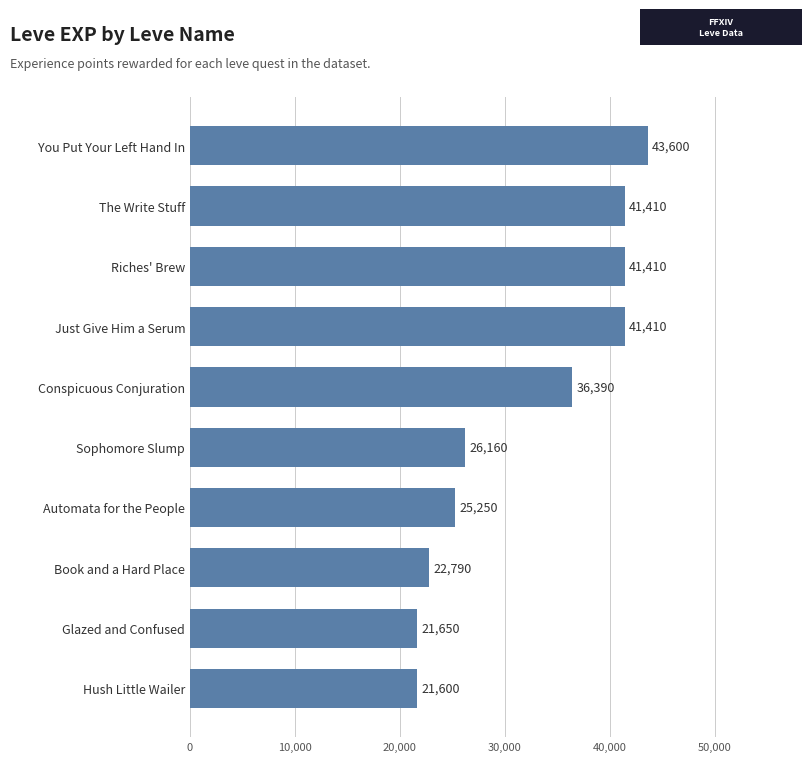

Reading bottom to top, extract all data points from this chart.

Hush Little Wailer=21600	Glazed and Confused=21650	Book and a Hard Place=22790	Automata for the People=25250	Sophomore Slump=26160	Conspicuous Conjuration=36390	Just Give Him a Serum=41410	Riches' Brew=41410	The Write Stuff=41410	You Put Your Left Hand In=43600